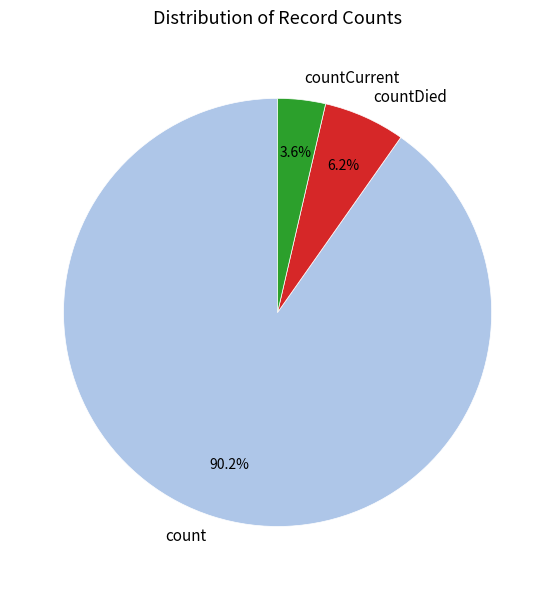

What percentage do countDied and count together represent?

96.4%